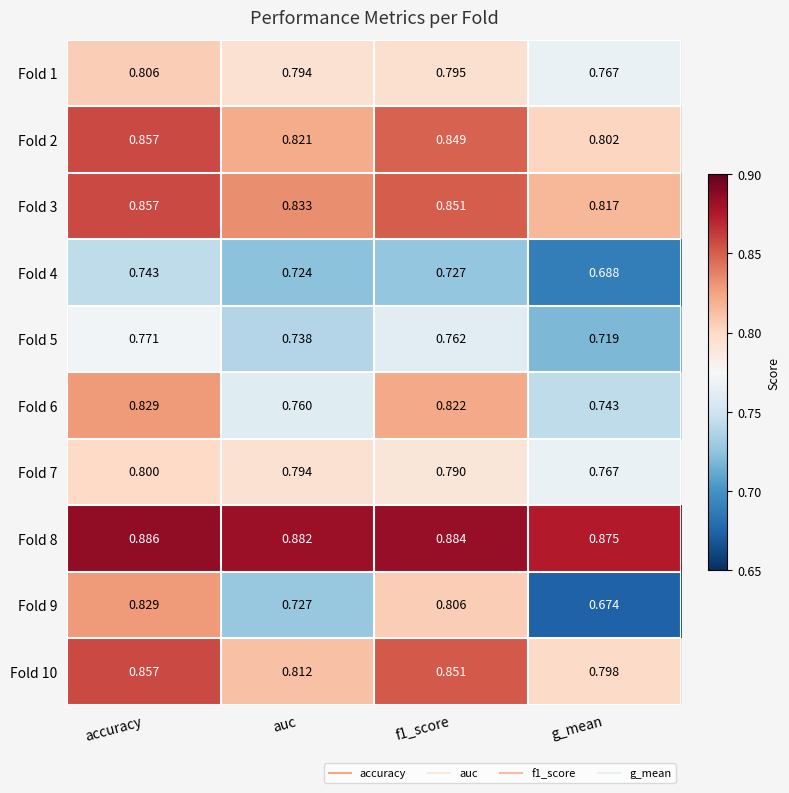

Is the value of Fold 9 at g_mean greater than the value of Fold 10 at g_mean?

No